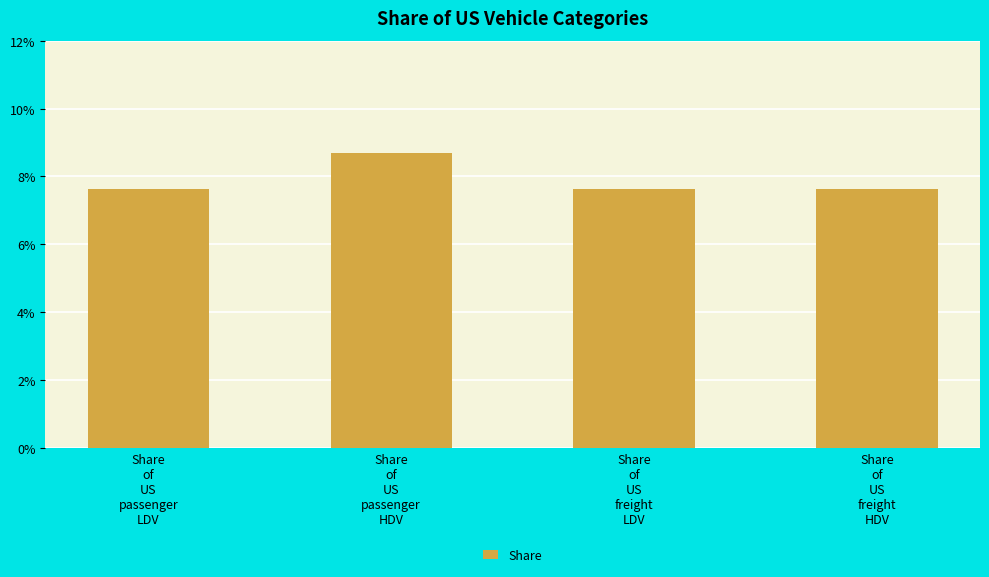

Are the bars horizontal?

No